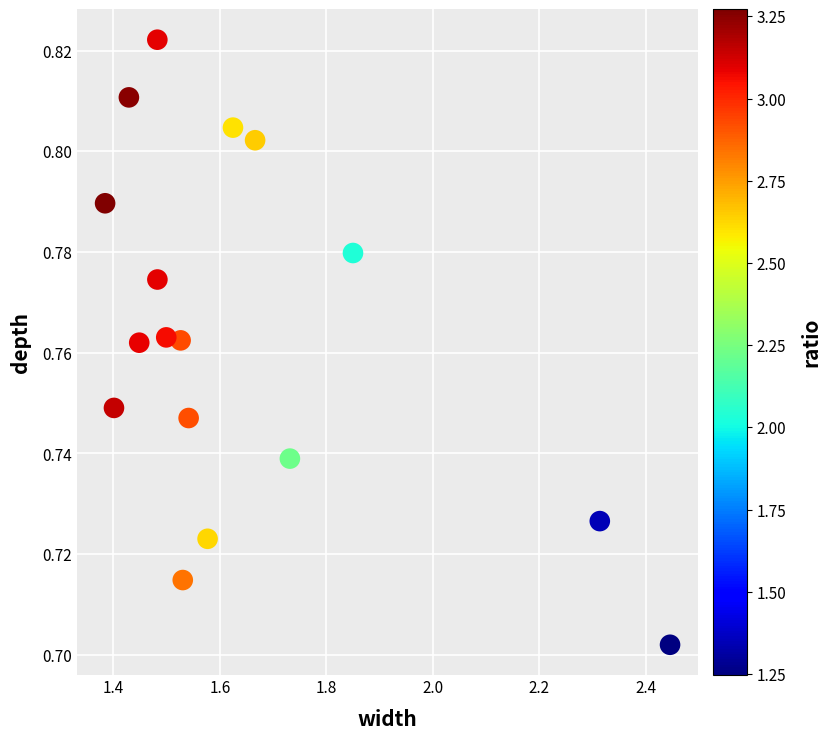

What is the range of X values (max minus min)?

1.1